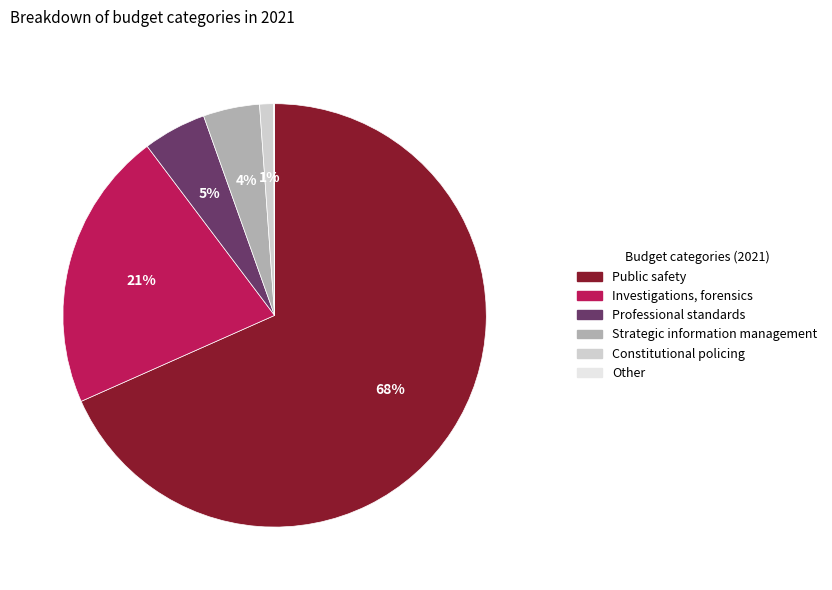

Between Constitutional policing and Professional standards, which is larger?

Professional standards